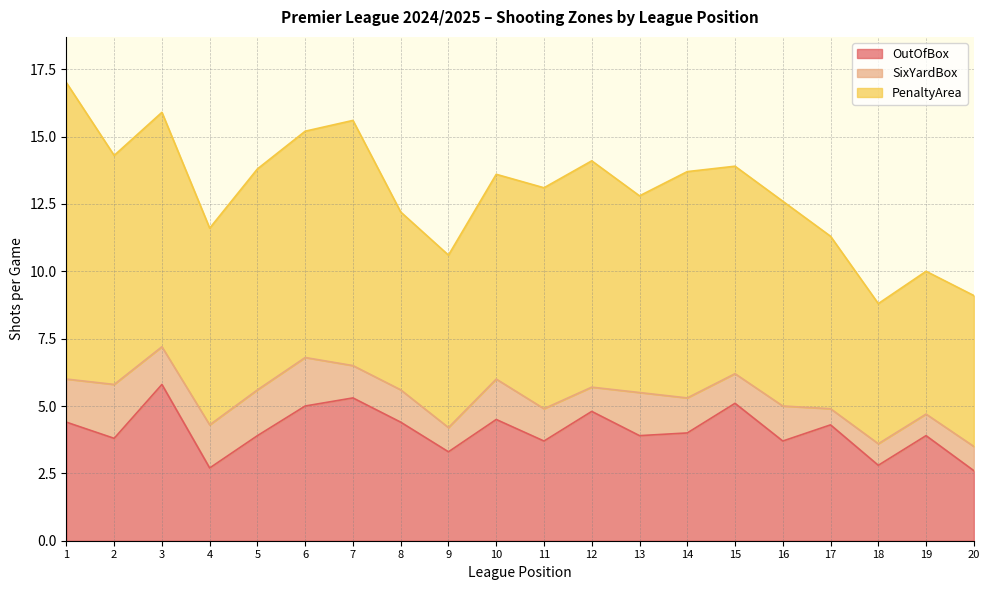

List the series in order of their peak value, lowest first.

SixYardBox, OutOfBox, PenaltyArea